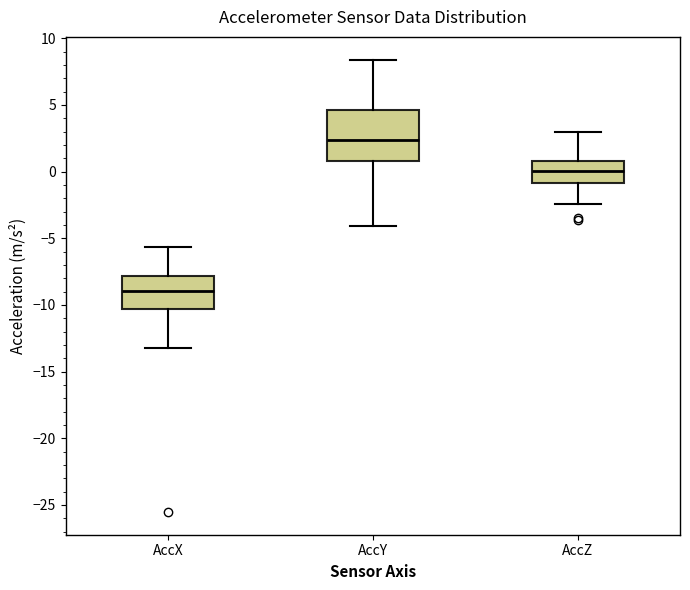

Reading left to right, transcribe this box plot: for each box, give where its median line is, the range the box spans, and where its two whiskers end, as read against the y-axis. The values are not printed on the chart, so give them approximately, as read against the axis.

AccX: median -9.0, box -10.5 to -8.0, whiskers -13.0 to -5.5
AccY: median 2.5, box 1.0 to 4.5, whiskers -4.0 to 8.5
AccZ: median 0.0, box -1.0 to 1.0, whiskers -2.5 to 3.0